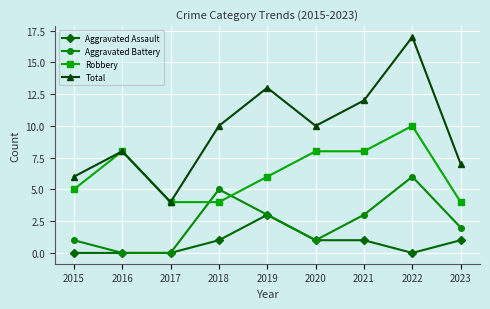

True or false: Aggravated Assault and Robbery intersect in this chart.

False